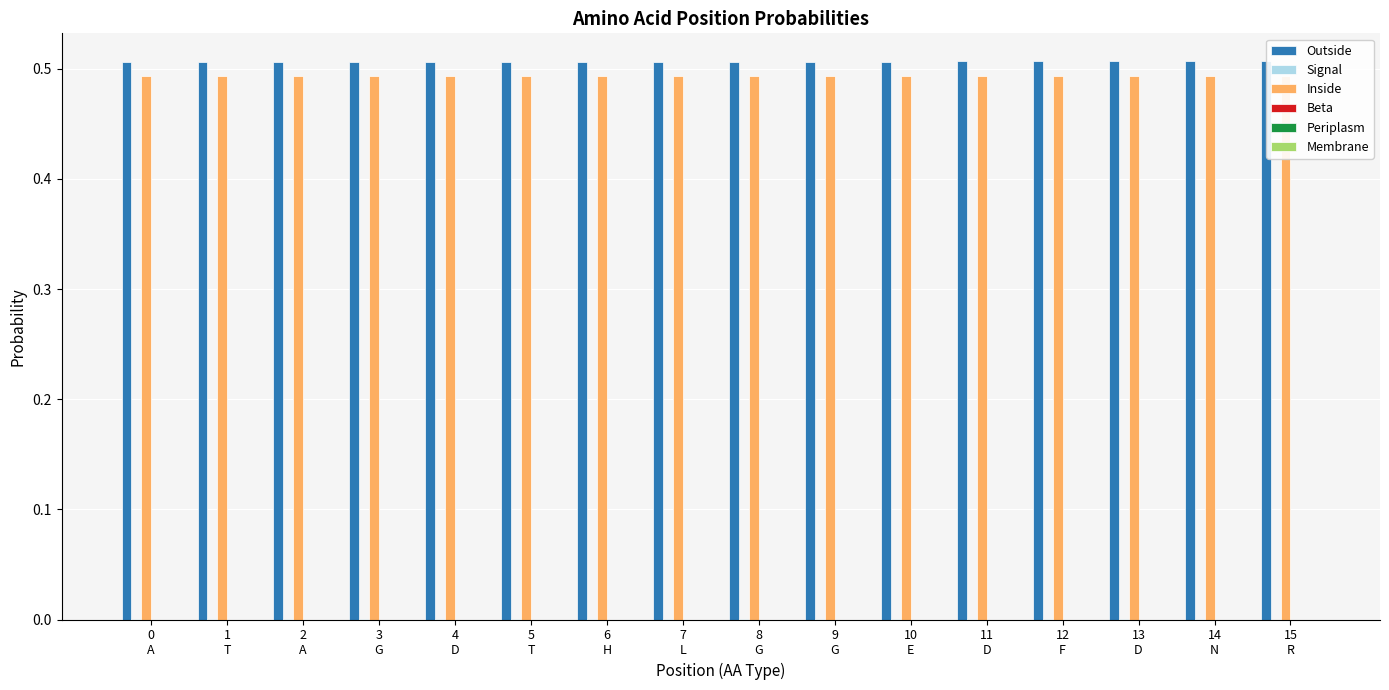

Are the bars horizontal?

No